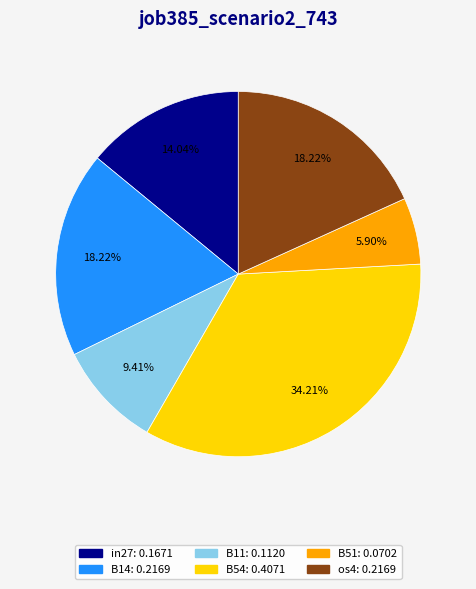

How many segments does this pie chart have?

6